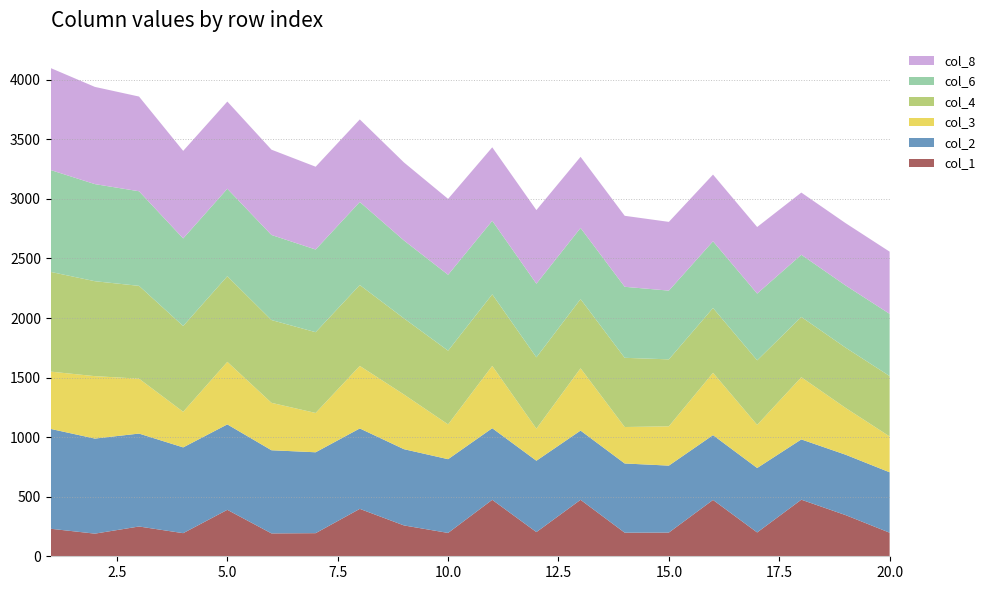

Reading right to left, extract all data points from this chart.

col_1: 20=198	19=346	18=475	17=200	16=473	15=199	14=198	13=474	12=203	11=474	10=196	9=259	8=398	7=194	6=192	5=390	4=194	3=250	2=190	1=231
col_2: 20=507	19=507	18=506	17=541	16=544	15=562	14=581	13=581	12=599	11=601	10=619	9=640	8=675	7=679	6=698	5=717	4=720	3=780	2=798	1=838
col_3: 20=301	19=393	18=522	17=362	16=523	15=330	14=306	13=523	12=269	11=523	10=292	9=459	8=525	7=330	6=398	5=525	4=299	3=461	2=524	1=481
col_4: 20=507	19=506	18=506	17=542	16=544	15=562	14=581	13=581	12=599	11=601	10=619	9=639	8=679	7=678	6=695	5=719	4=720	3=779	2=797	1=837
col_6: 20=522	19=522	18=522	17=560	16=560	15=577	14=596	13=597	12=618	11=617	10=637	9=654	8=697	7=694	6=714	5=734	4=735	3=794	2=815	1=855
col_8: 20=522	19=523	18=522	17=559	16=560	15=577	14=596	13=597	12=618	11=617	10=637	9=655	8=693	7=695	6=716	5=732	4=735	3=795	2=816	1=856